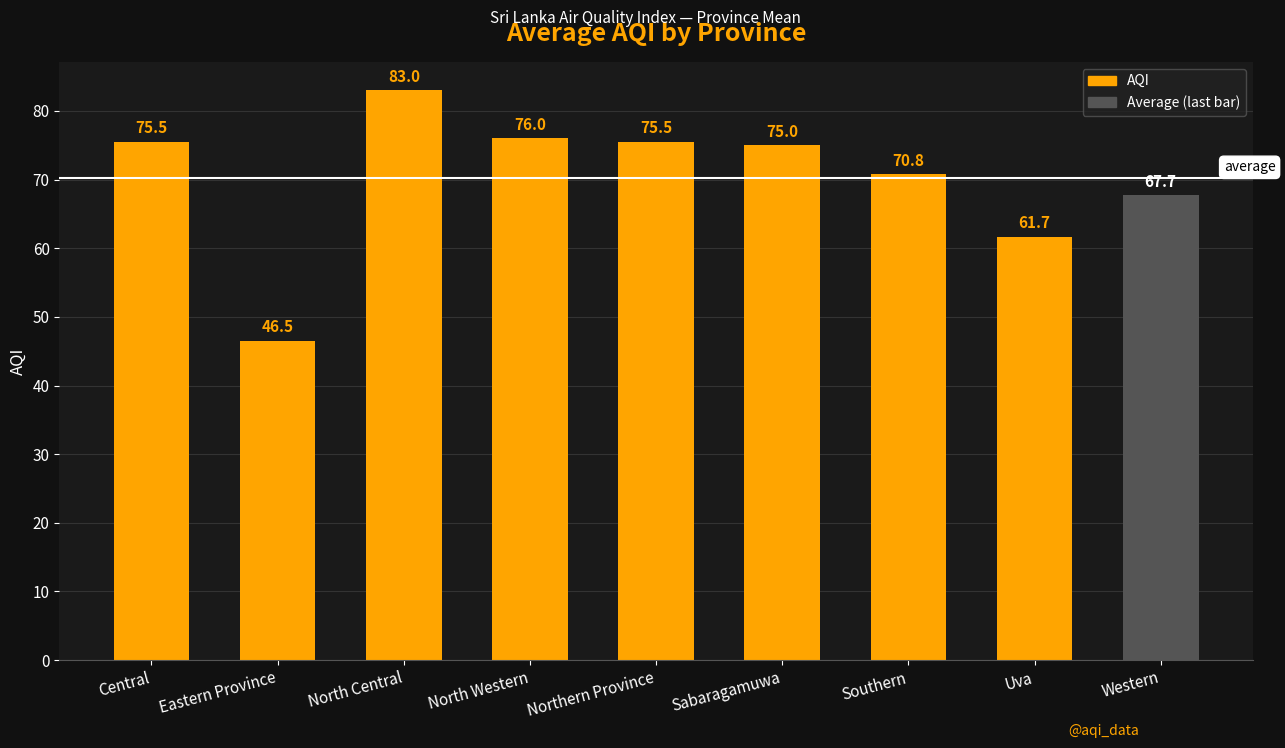

Where does the data first go above 75?

Central